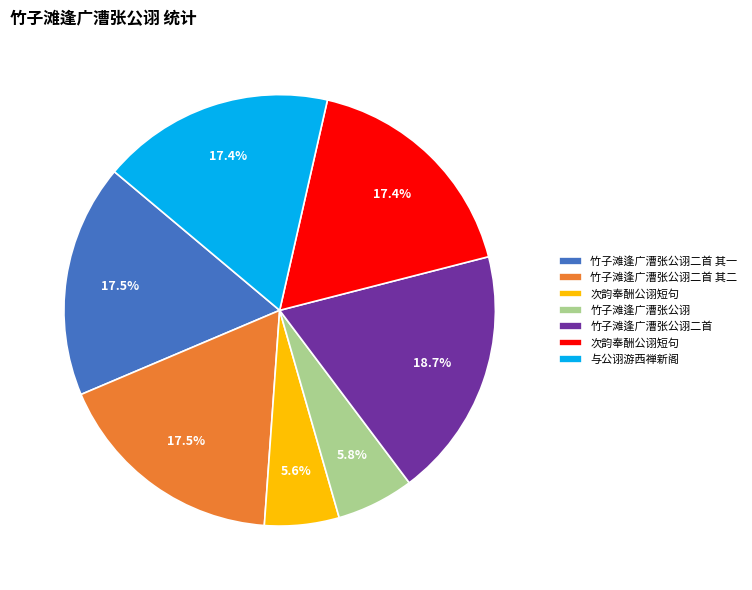

Does any single category account for the majority?

No